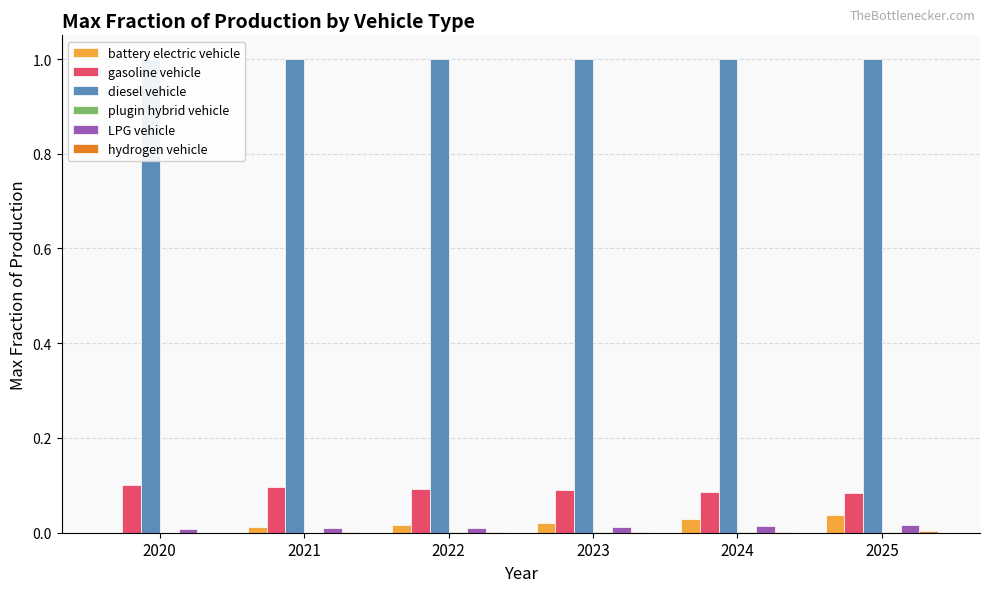

At 2025, list the series in order from largest to smallest.

diesel vehicle, gasoline vehicle, battery electric vehicle, LPG vehicle, hydrogen vehicle, plugin hybrid vehicle